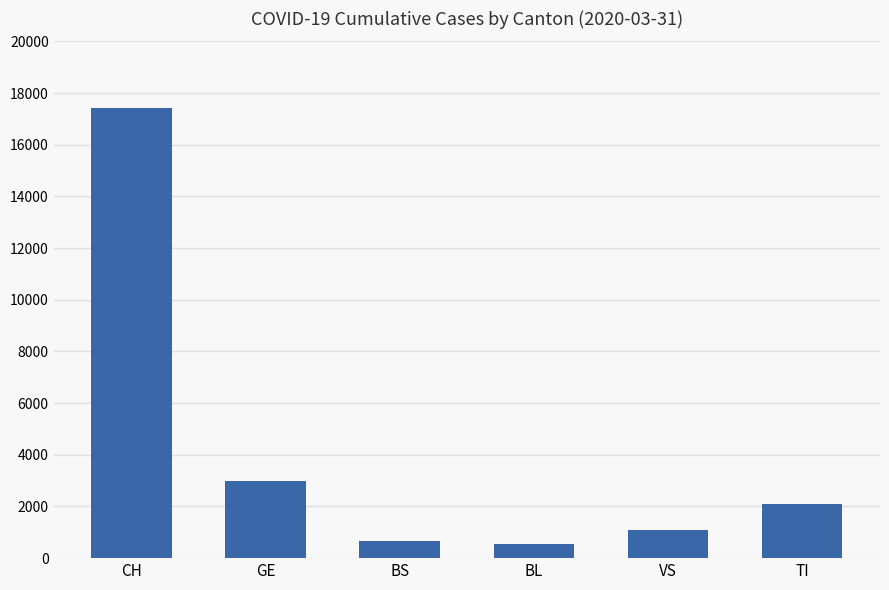

What is the sum of the values at VS and TI?

3176